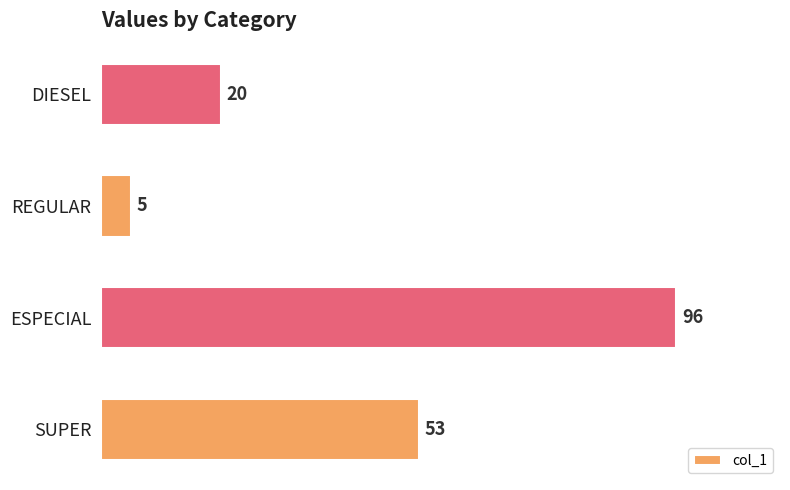

Does the chart contain any negative values?

No